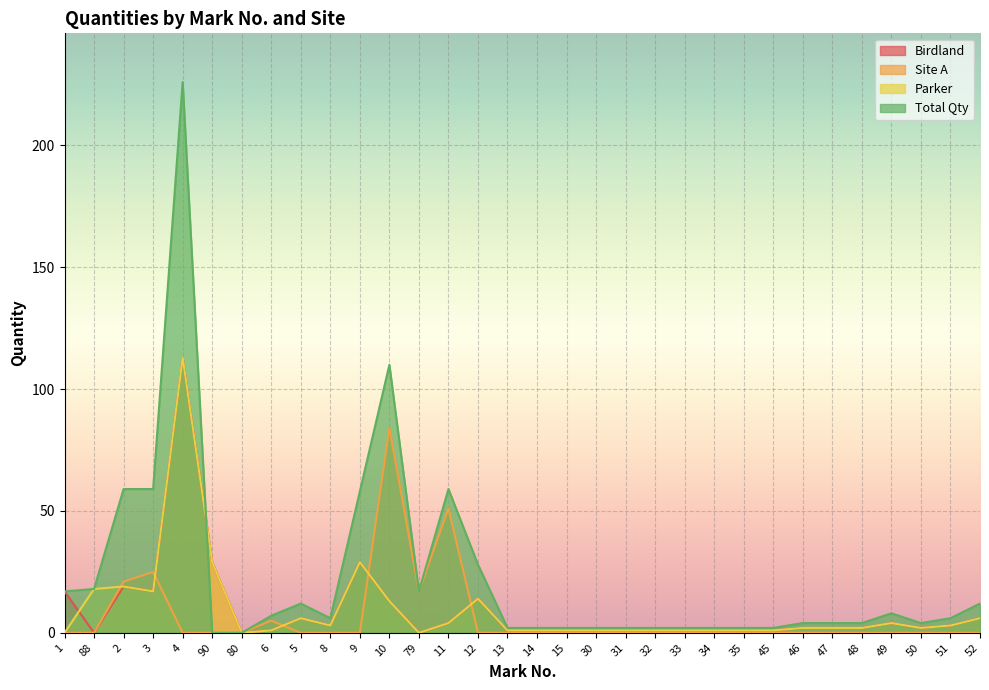

What is the difference between the maximum and minimum values in the Site A series?

84